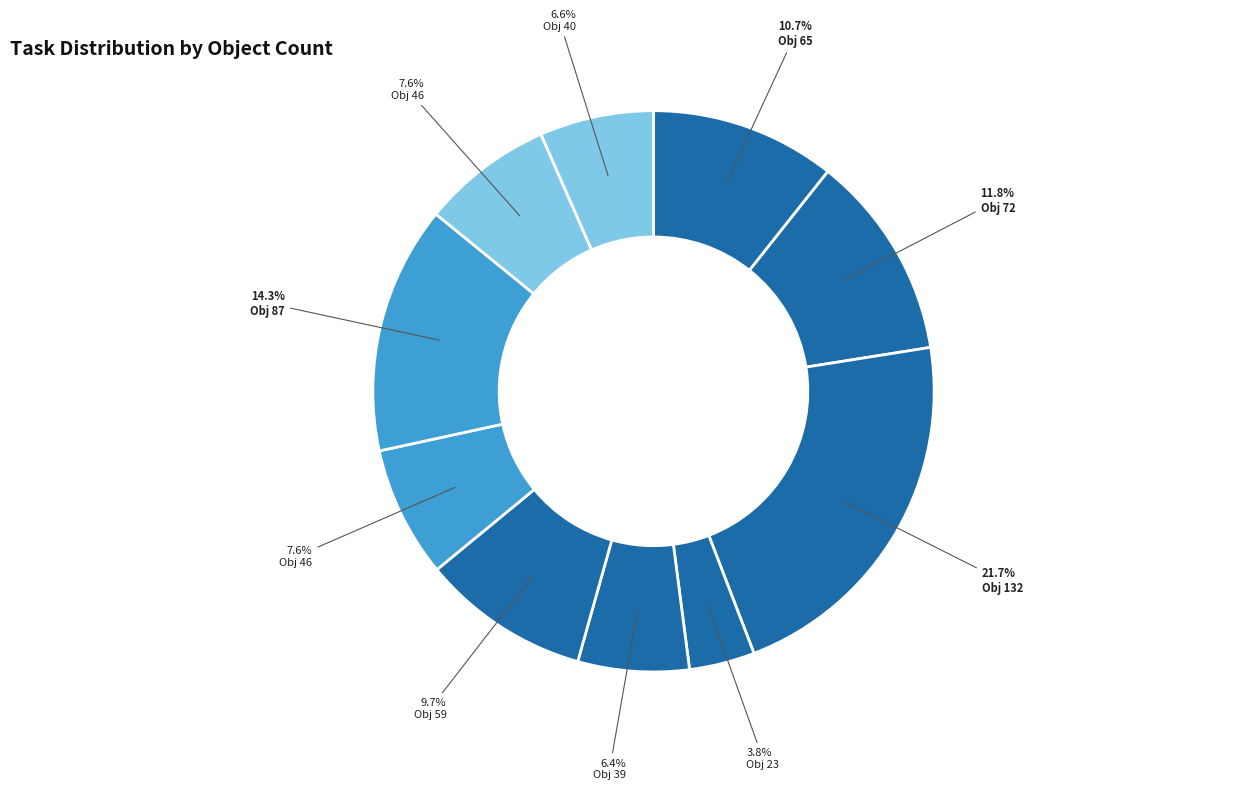

How many slices are in this pie chart?

10